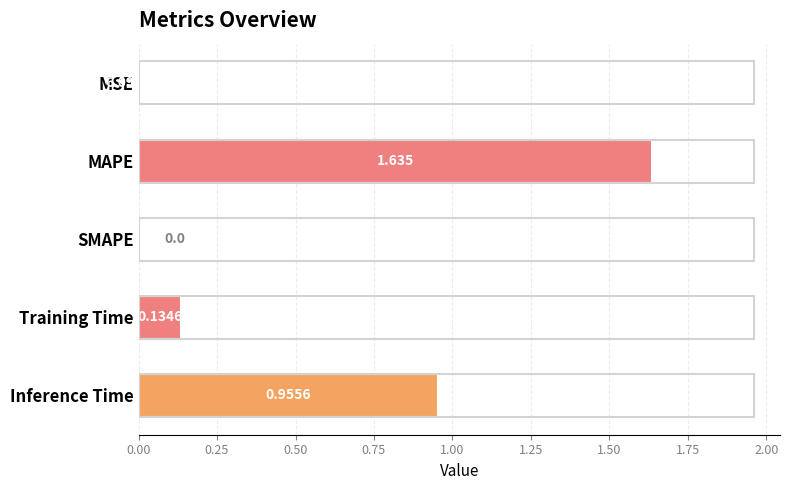

What is the average value?

0.5